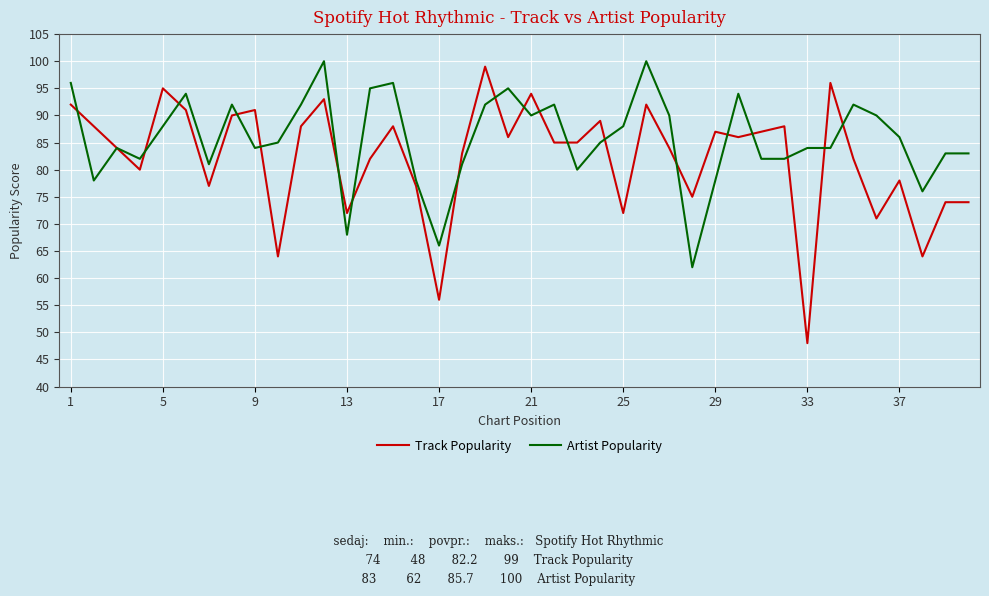

What is the highest value of the Artist Popularity series?

100